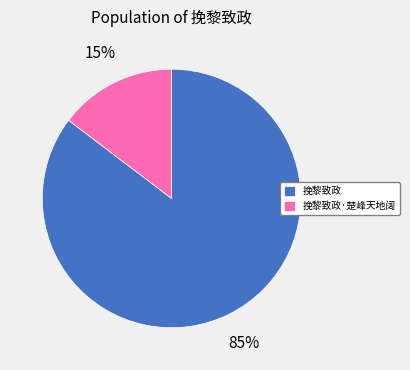

Count the number of slices in the pie.

2